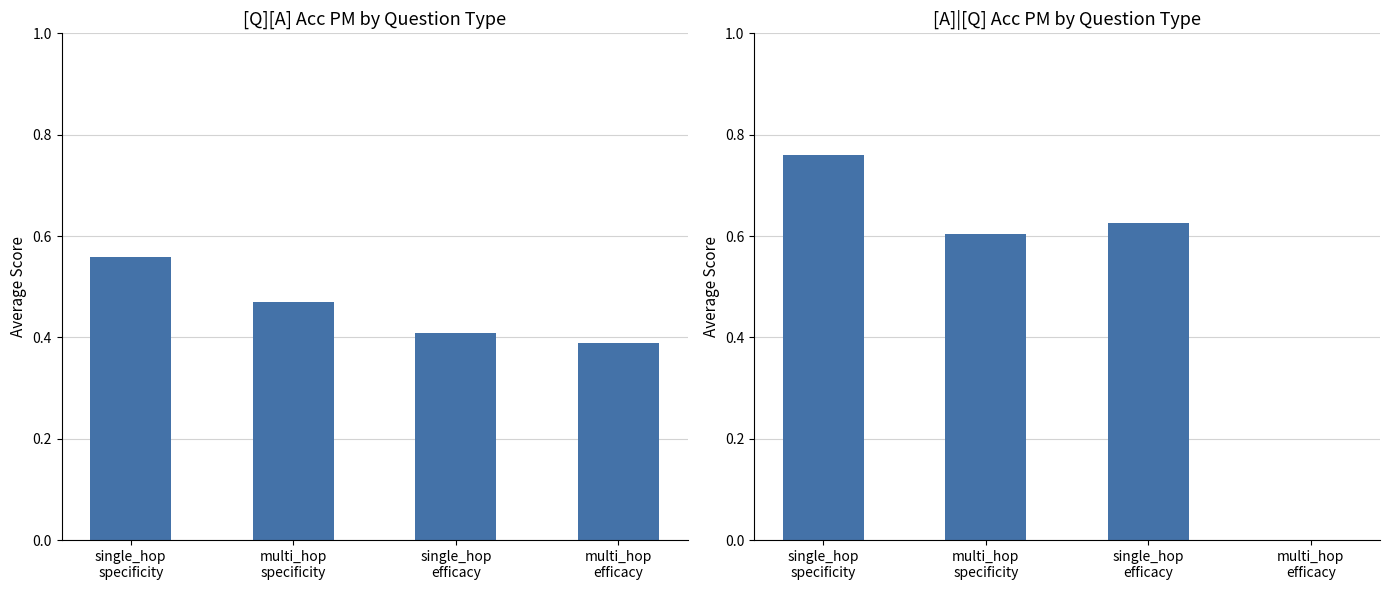

Which series changed the most between single_hop
specificity and single_hop
efficacy?

[Q][A] Acc PM